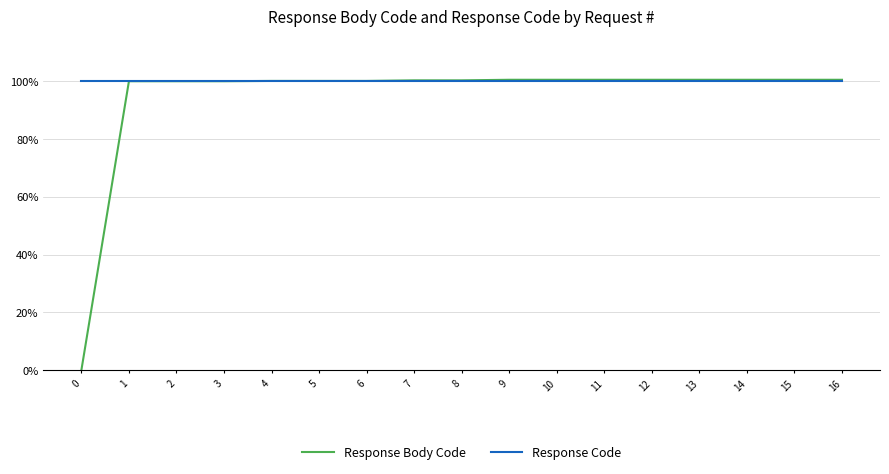

What are all the series names shown in the legend?

Response Body Code, Response Code